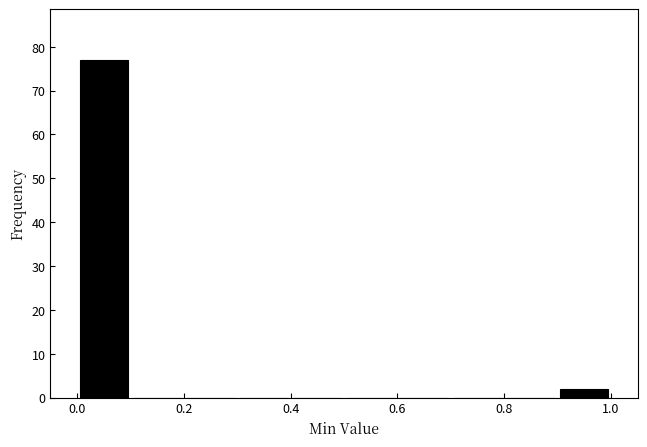

Reading left to right, transcribe this chart: for each bar, give the range it covers on the x-axis and its height. The values are not printed on the chart, so give them approximately, as read against the axis.

0.0 to 0.1: 77
0.1 to 0.2: 0
0.2 to 0.3: 0
0.3 to 0.4: 0
0.4 to 0.5: 0
0.5 to 0.6: 0
0.6 to 0.7: 0
0.7 to 0.8: 0
0.8 to 0.9: 0
0.9 to 1.0: 2